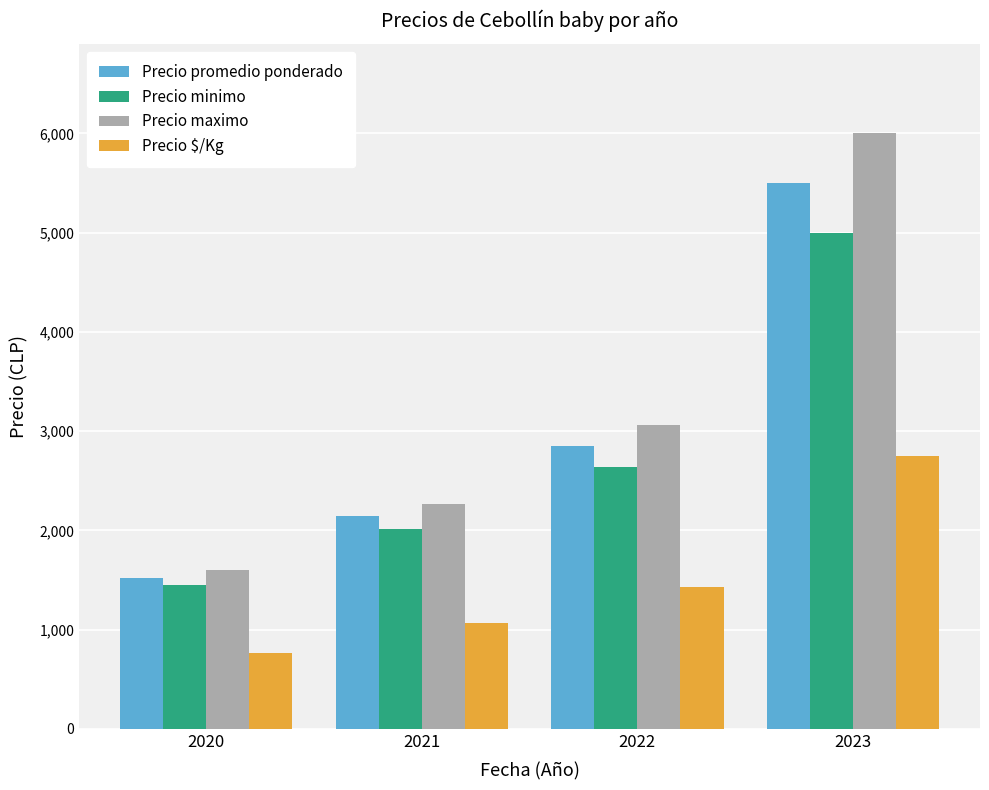

What is the value of the Precio maximo bar at the 4th from the left?

6000